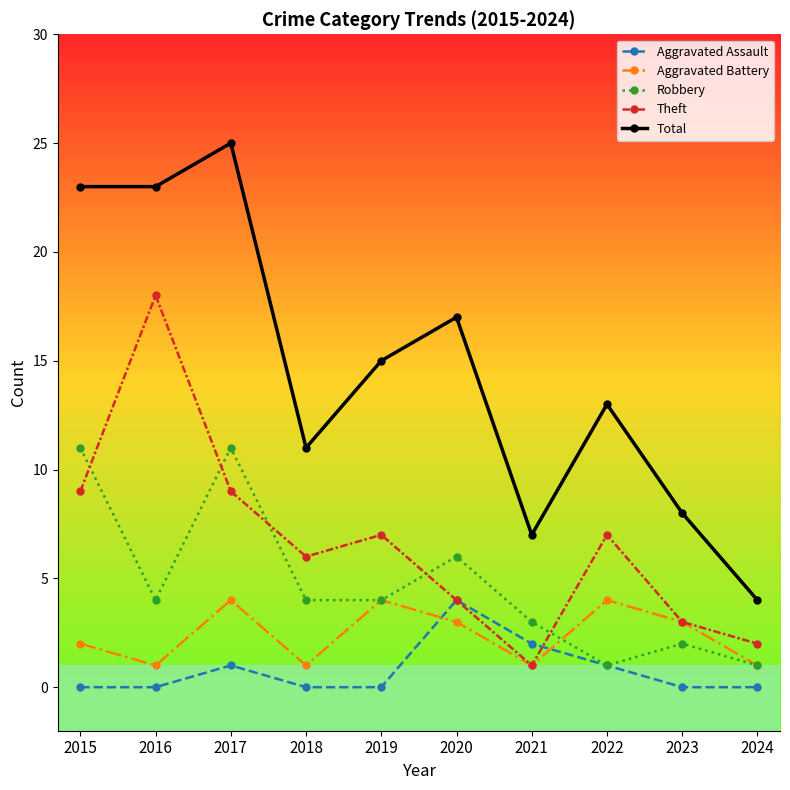

What is the minimum value for Aggravated Battery?

1